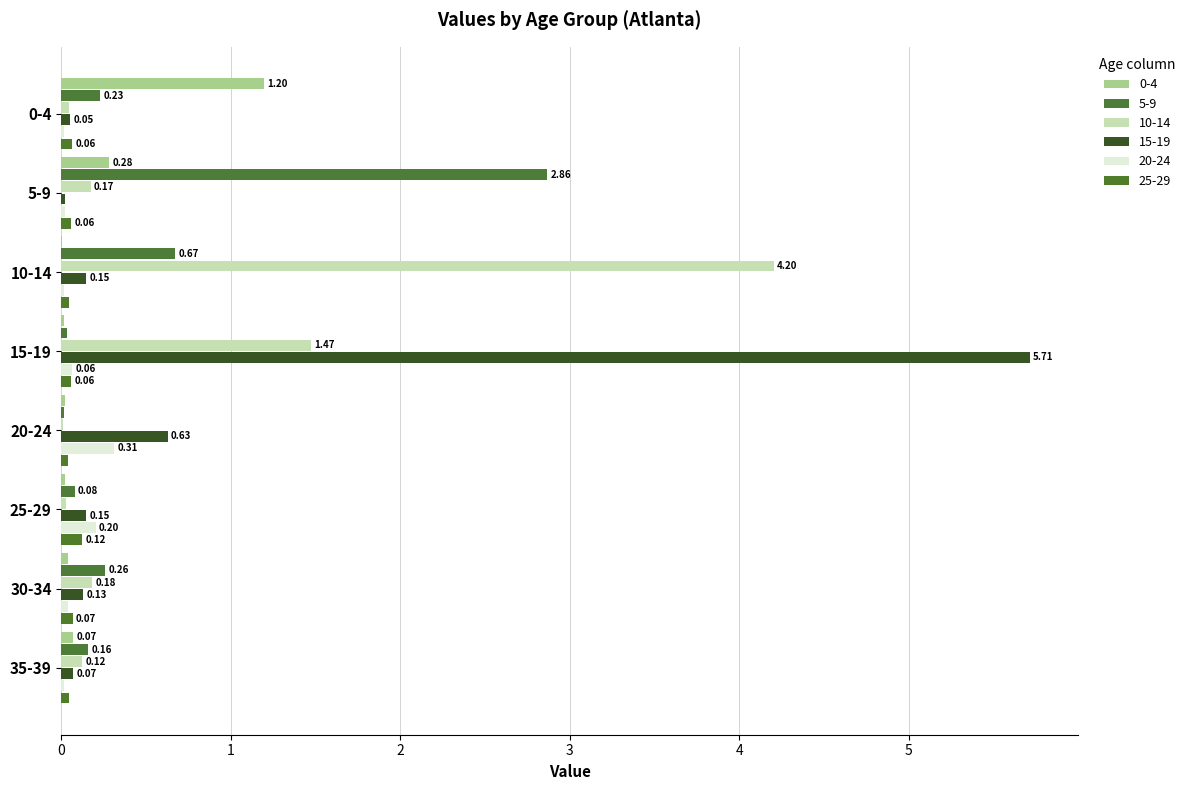

How many series are shown in this chart?

6